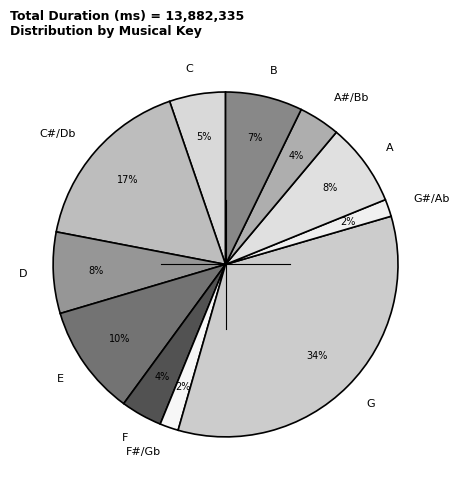

Count the number of slices in the pie.

11